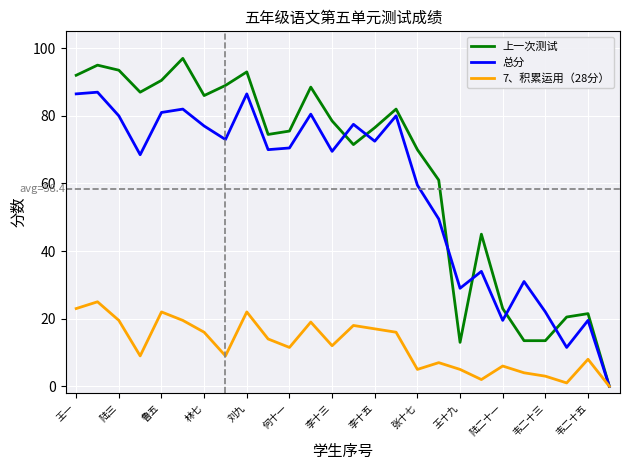

What is the highest value of the 上一次测试 series?

97.0